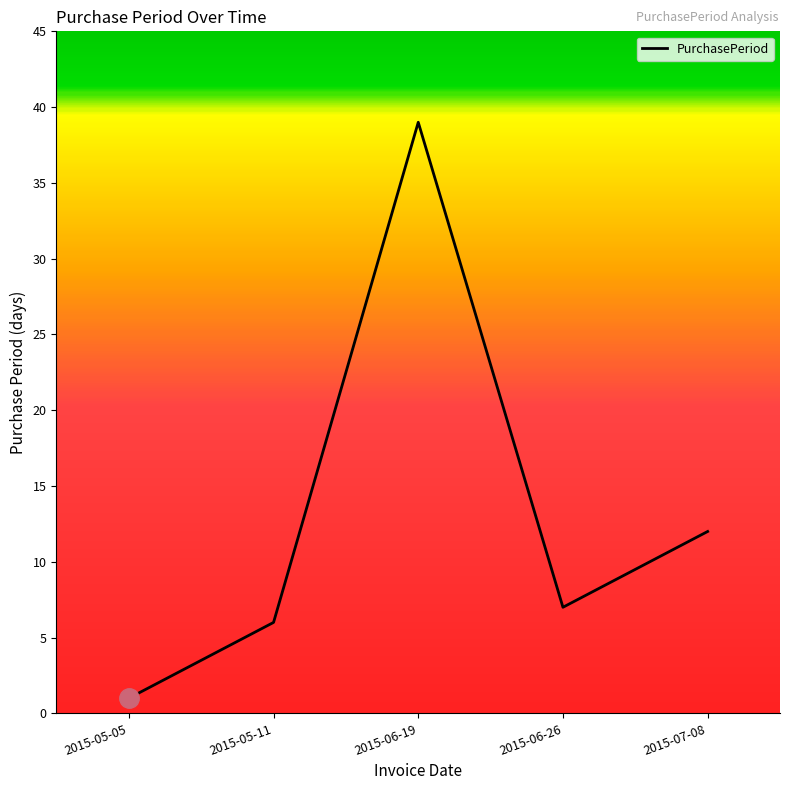

Is it true that the value at 2015-06-26 is 2?

False